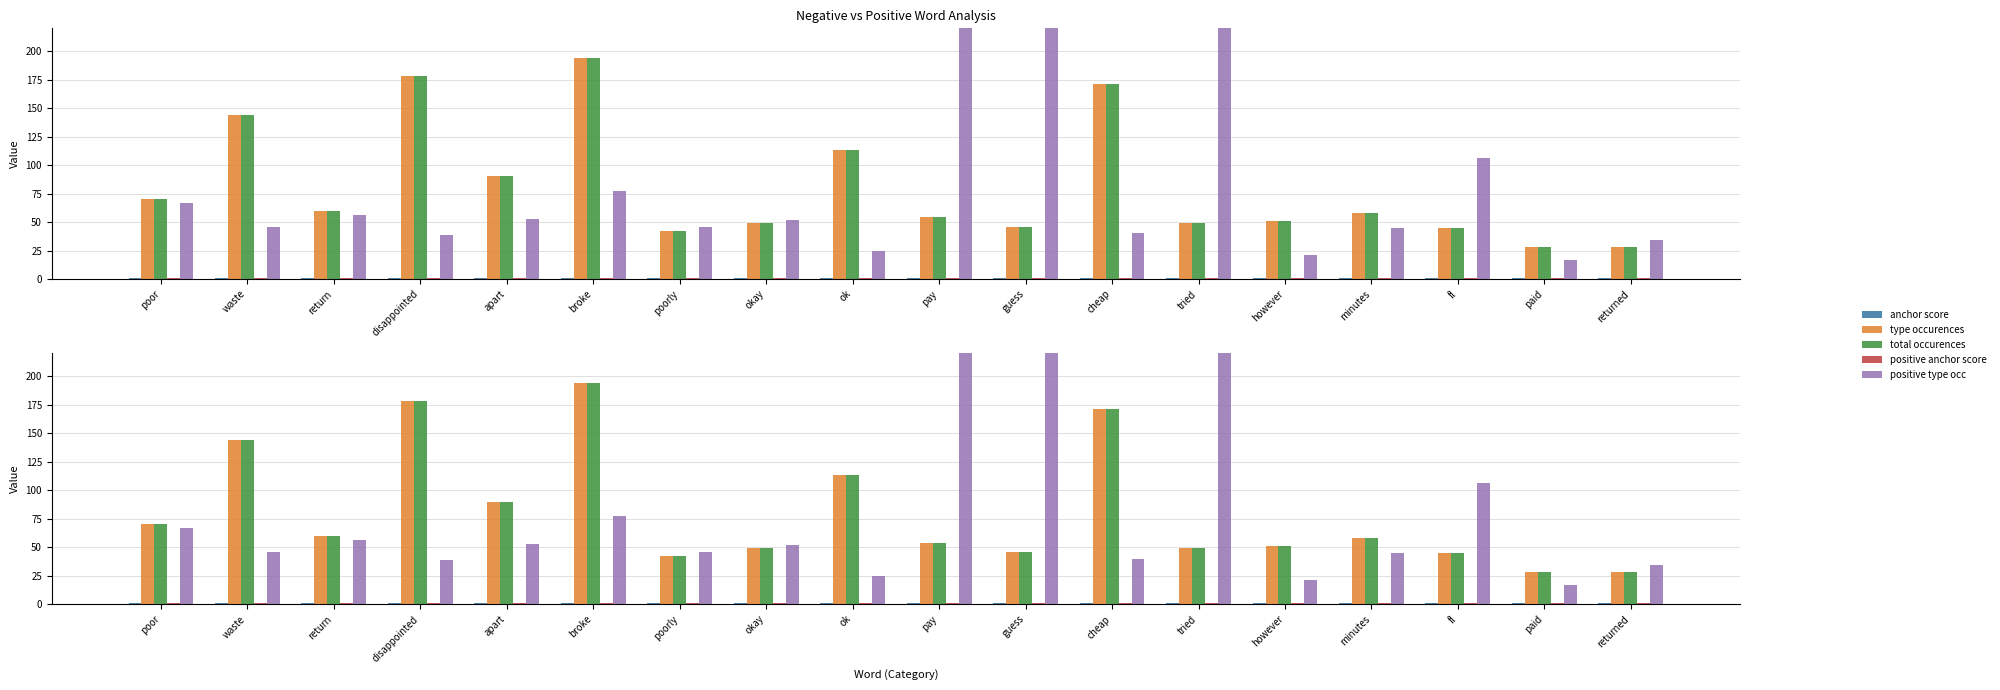

How many groups of bars are there?

18